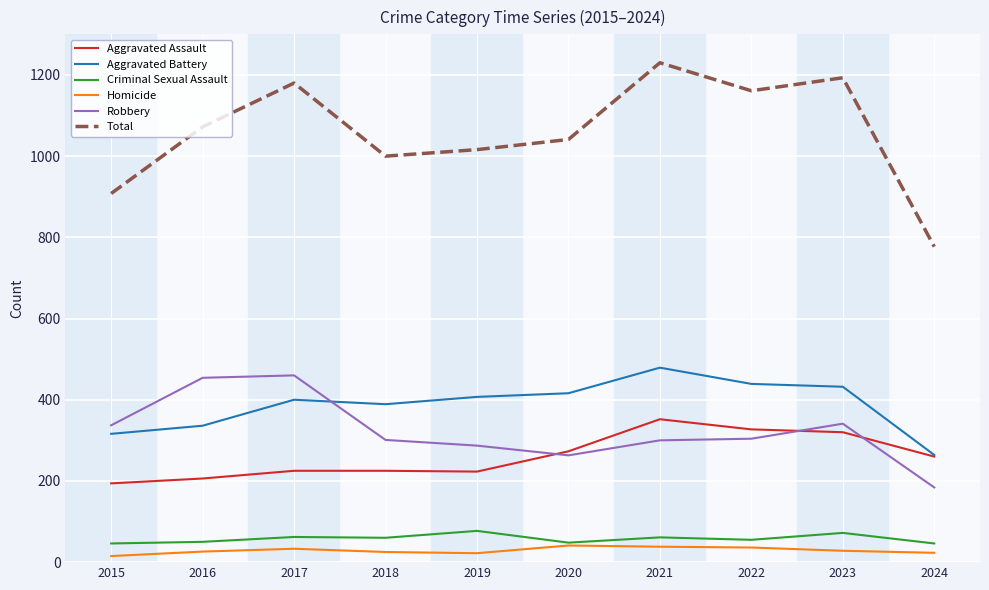

Which category has the lowest value in the Total series?

2024